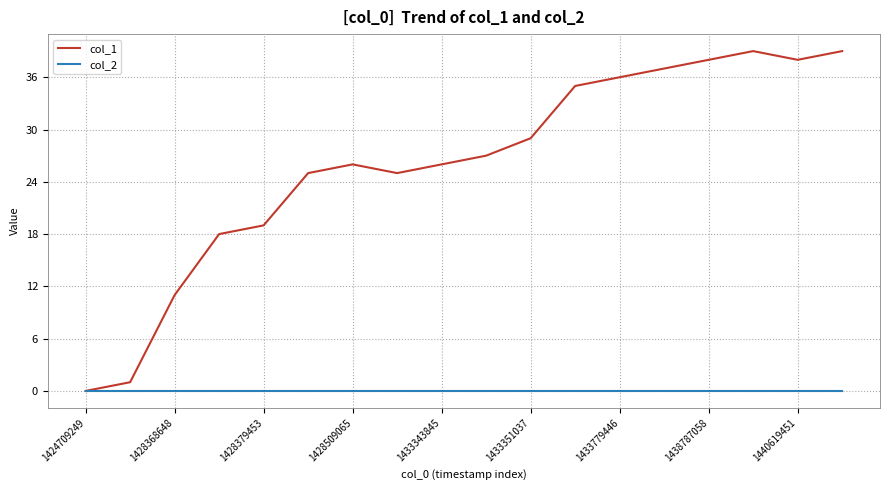

Which series has the widest spread of values?

col_1